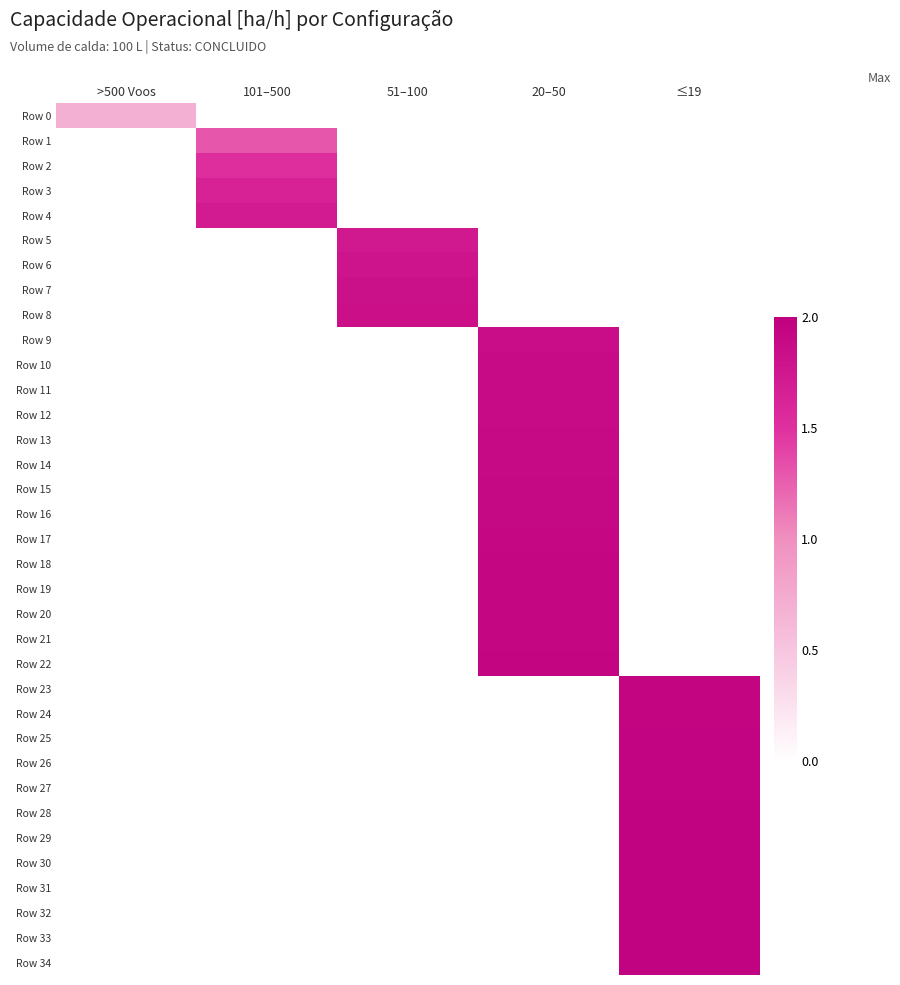

Which category has the lowest value across all series?

>500 Voos